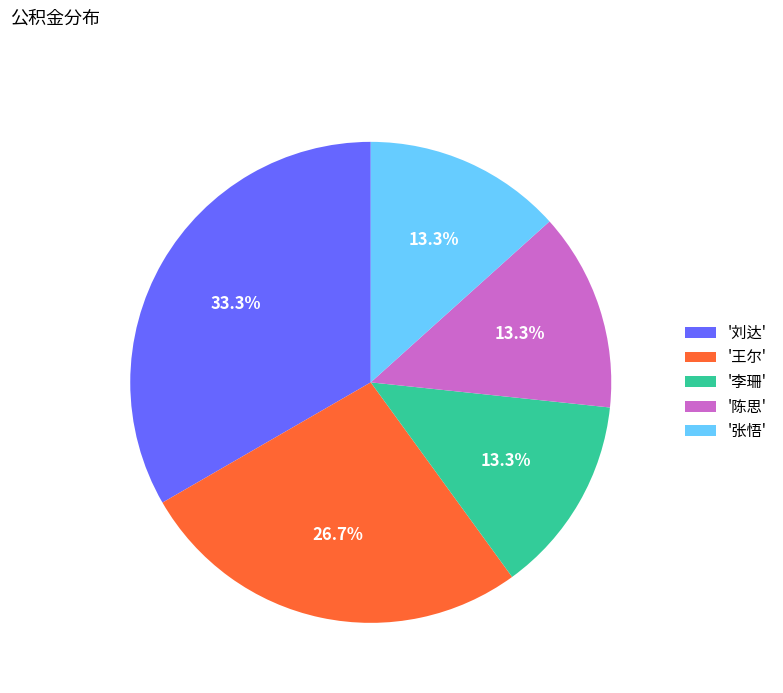

Does '李珊' represent more than half of the total?

No